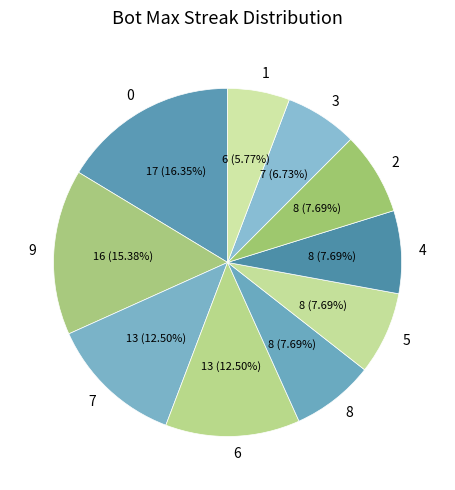

How many slices are in this pie chart?

10